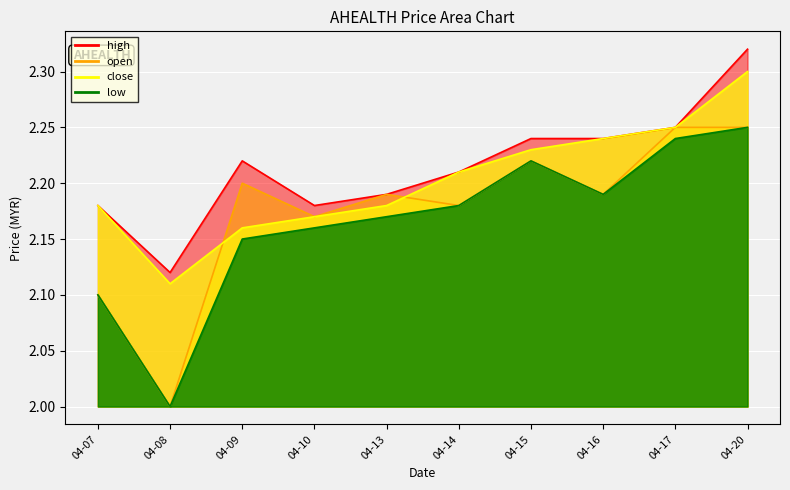

List the series in order of their overall mean, lowest first.

low, open, close, high